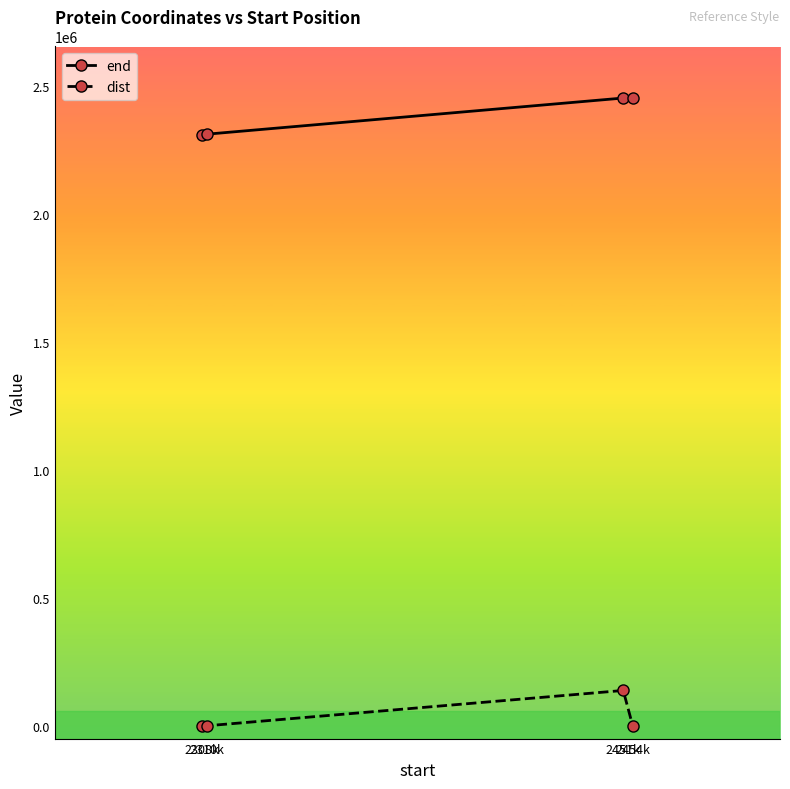

At 2451k, list the series in order from largest to smallest.

end, dist